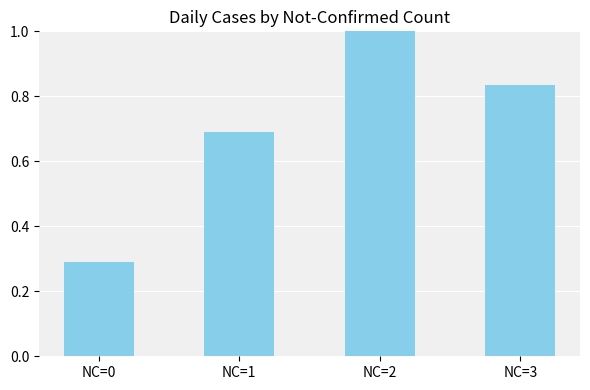

What is the approximate value at NC=2?

1.0